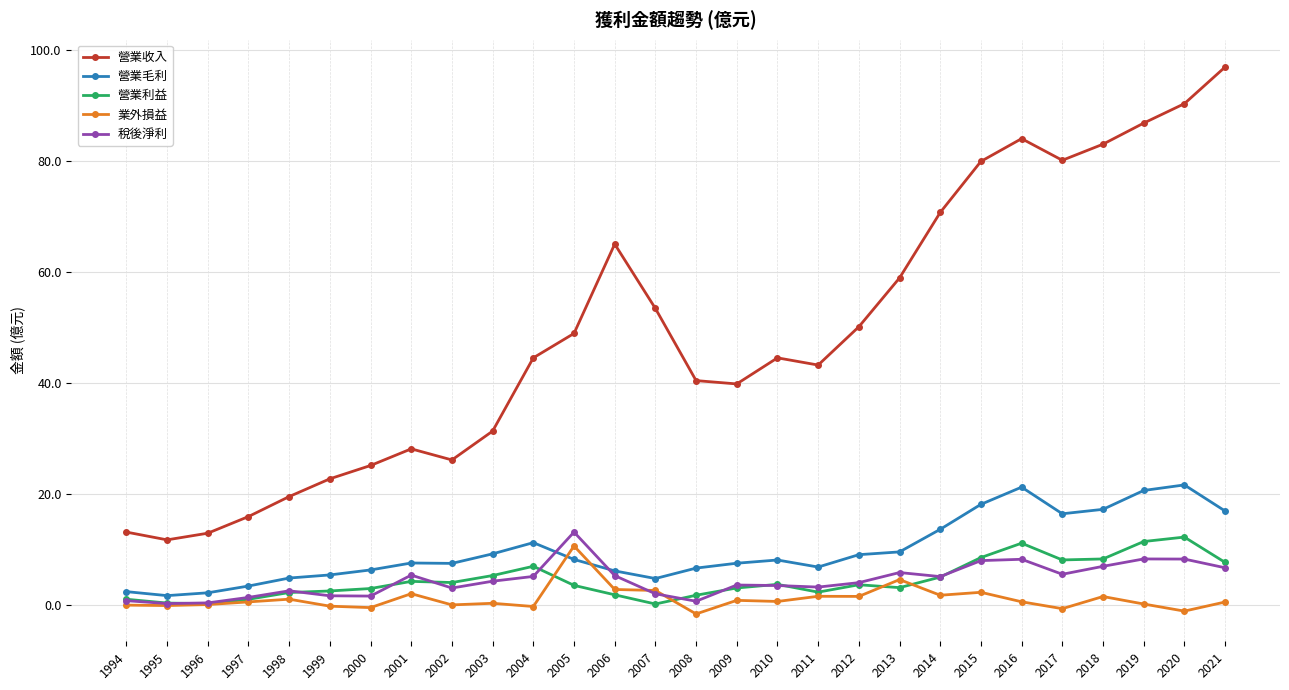

The 營業收入 series shows 24.5 at 2009. True or false?

False